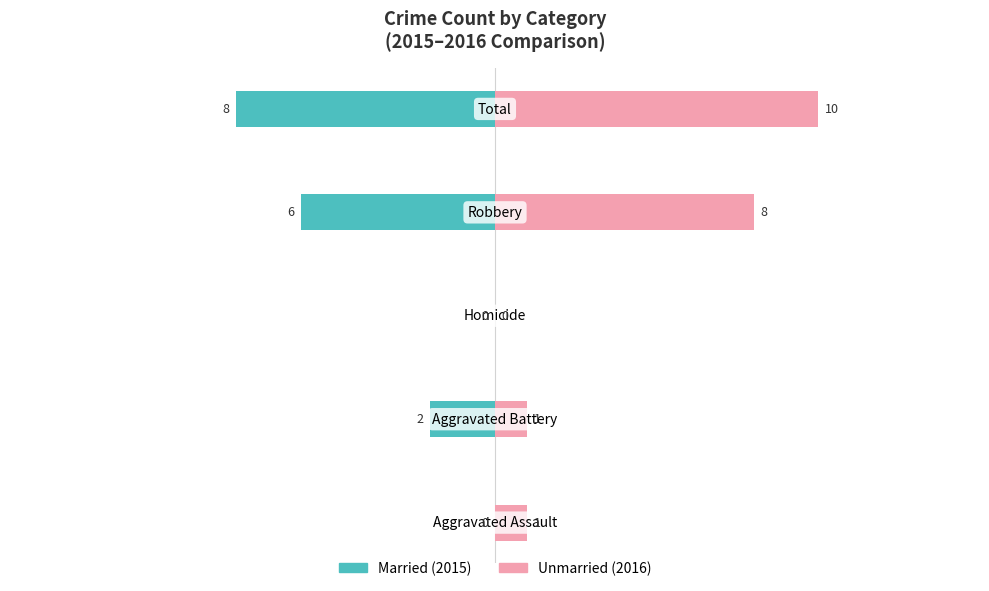

Reading left to right, list all the values displayed in this chart.

Married: −15=0	−10=-2	−5=0	0=-6	5=-8
Unmarried: −15=1	−10=1	−5=0	0=8	5=10